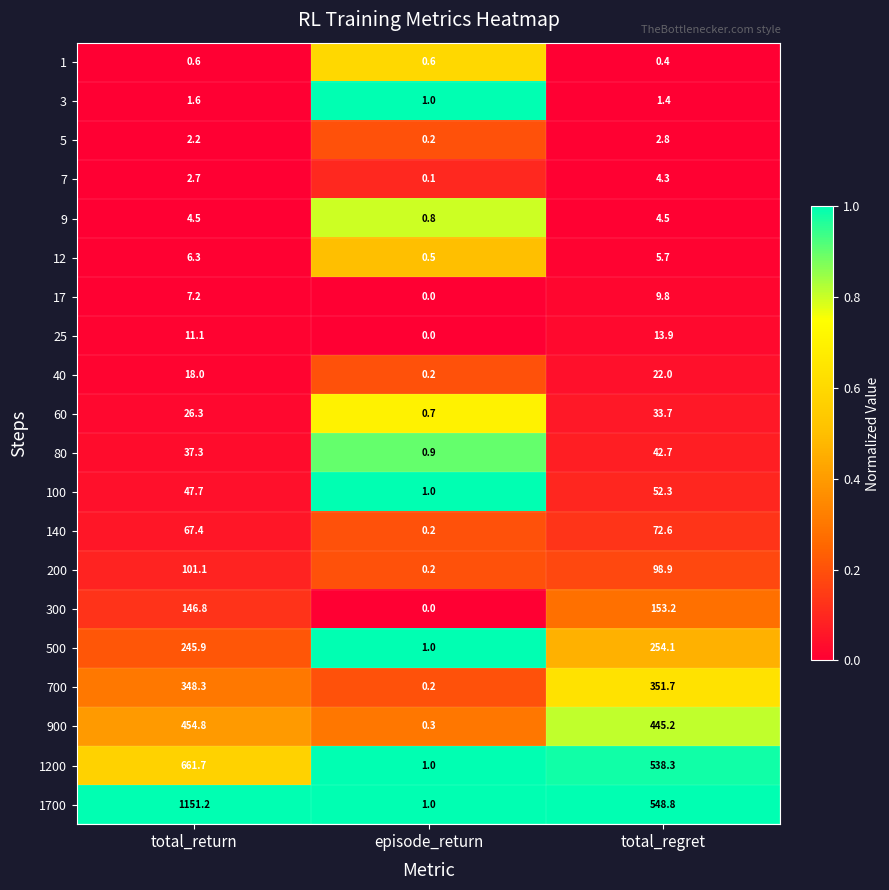

At how many categories does at least one series exceed 0?

3